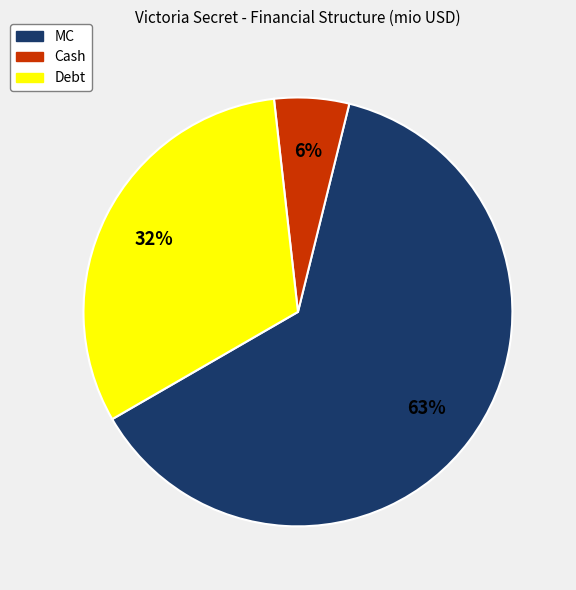

What is the ratio of the value at MC to the value at Debt?

2.0